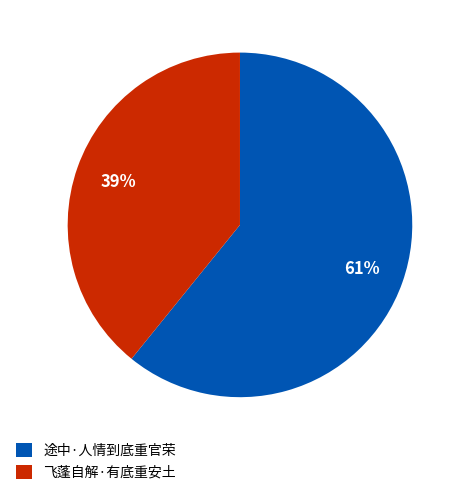

Which slice is the smallest?

飞蓬自解·有底重安土